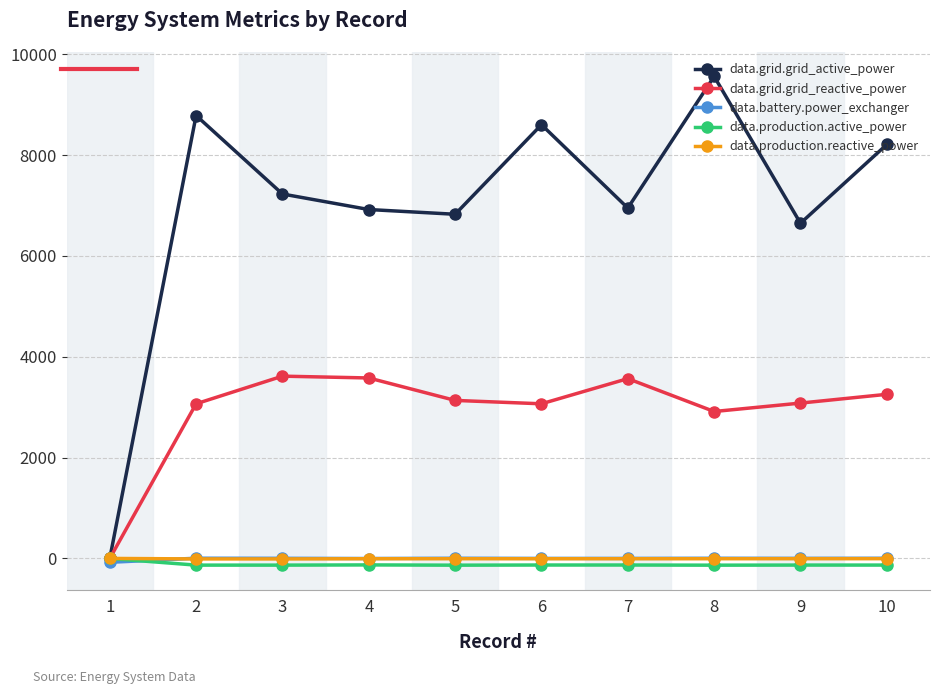

What is the maximum value shown in the chart?

9558